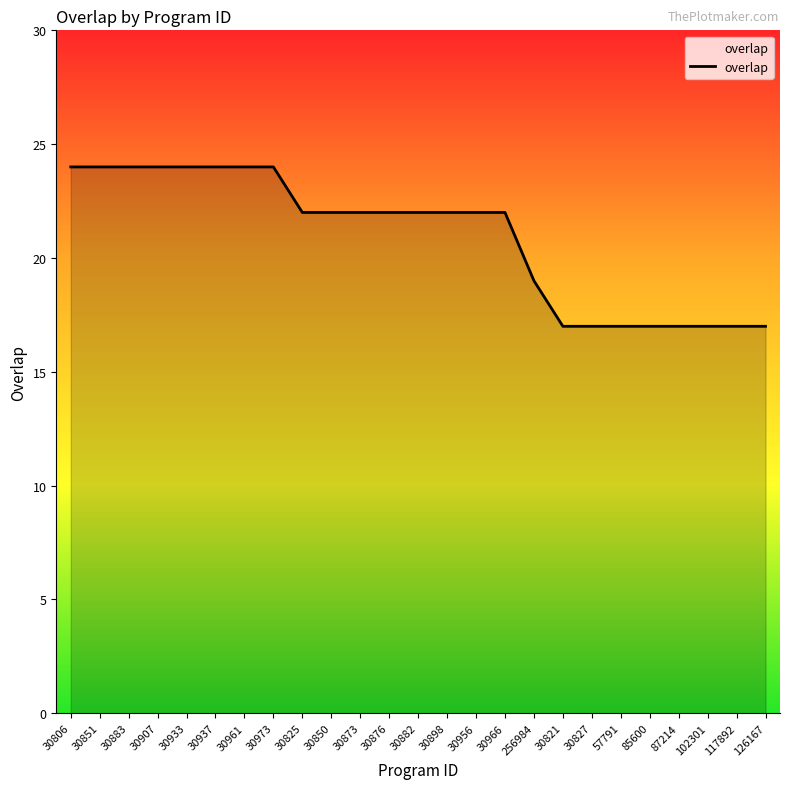

What position from the left is 30851?

2